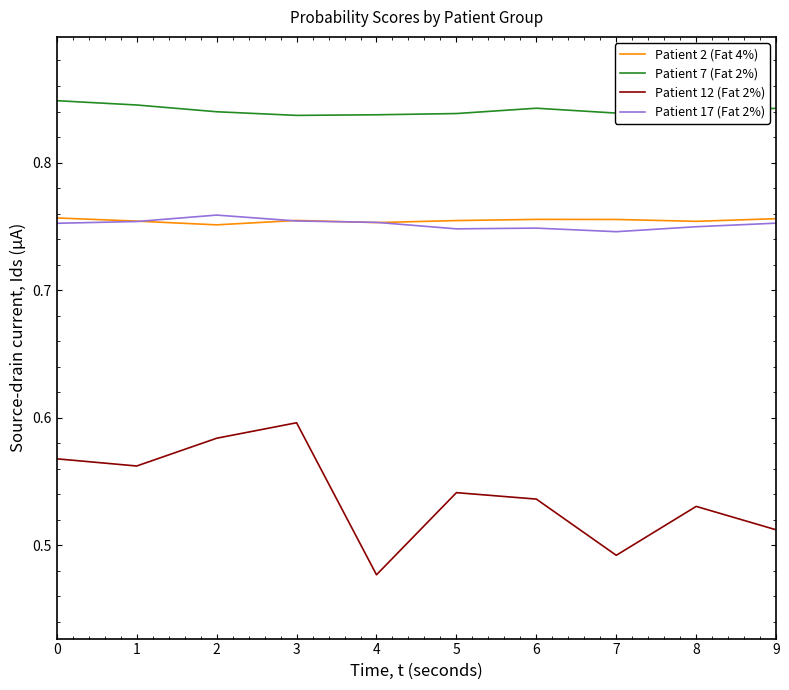

Count the number of categories in the chart.

10